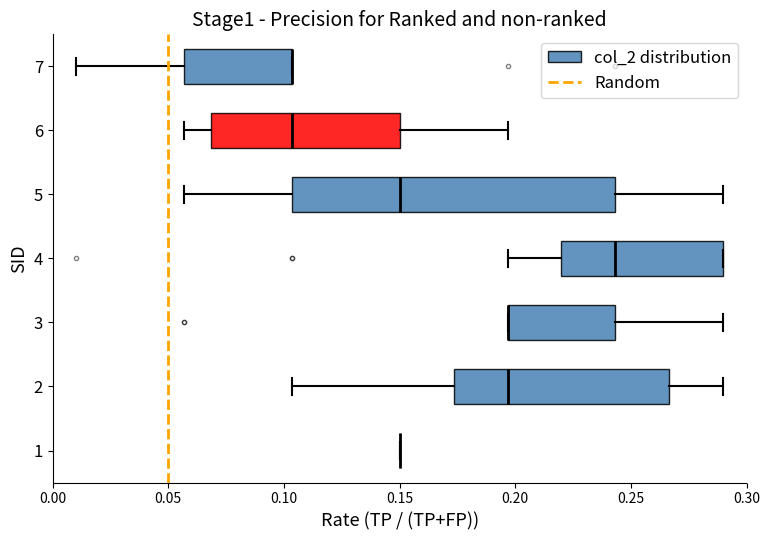

Where does the left whisker of the box at y = 6 end on the x-axis? The values are not printed on the chart, so give them approximately, as read against the axis.

0.055